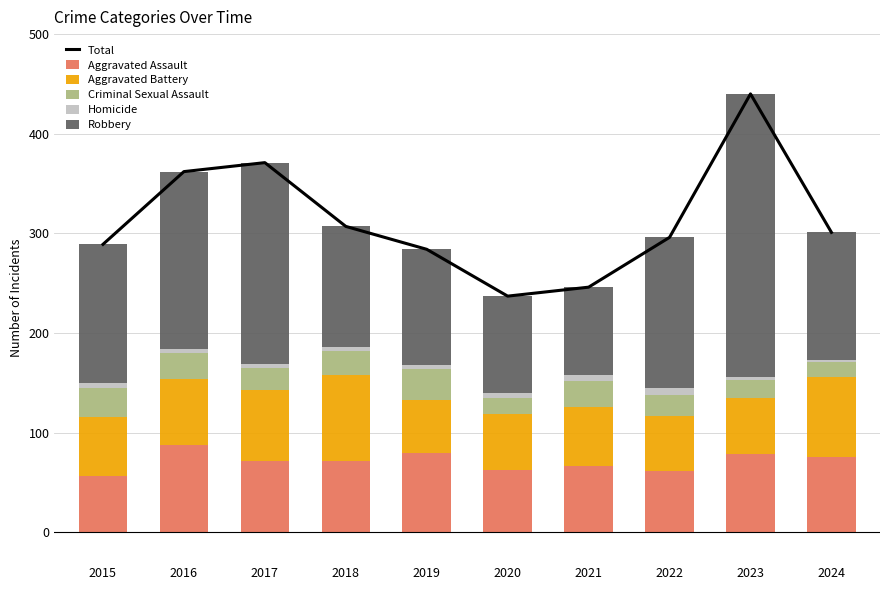

Is the value of Criminal Sexual Assault at 2021 greater than the value of Aggravated Battery at 2022?

No